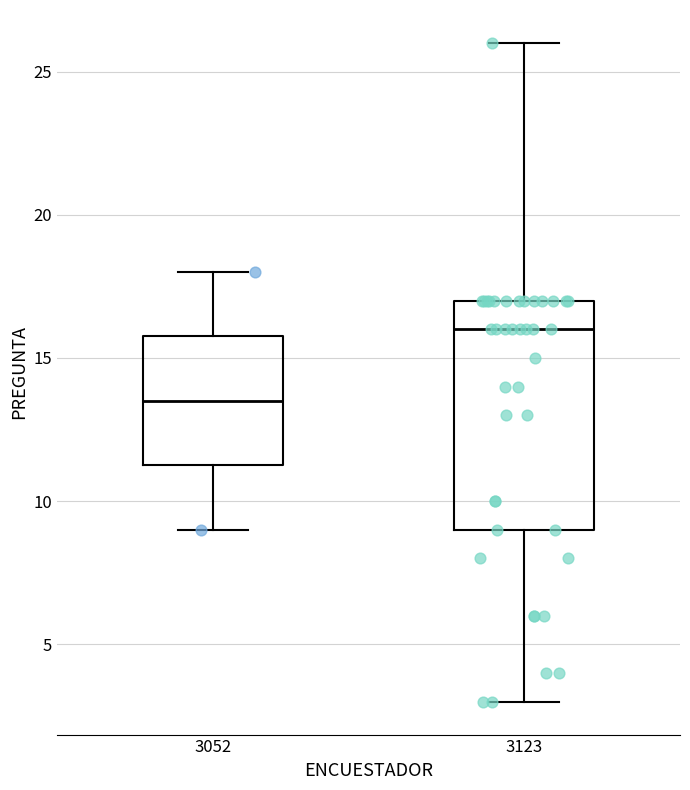

Where is the lower edge of the box at x = 3123 on the y-axis? The values are not printed on the chart, so give them approximately, as read against the axis.

9.0